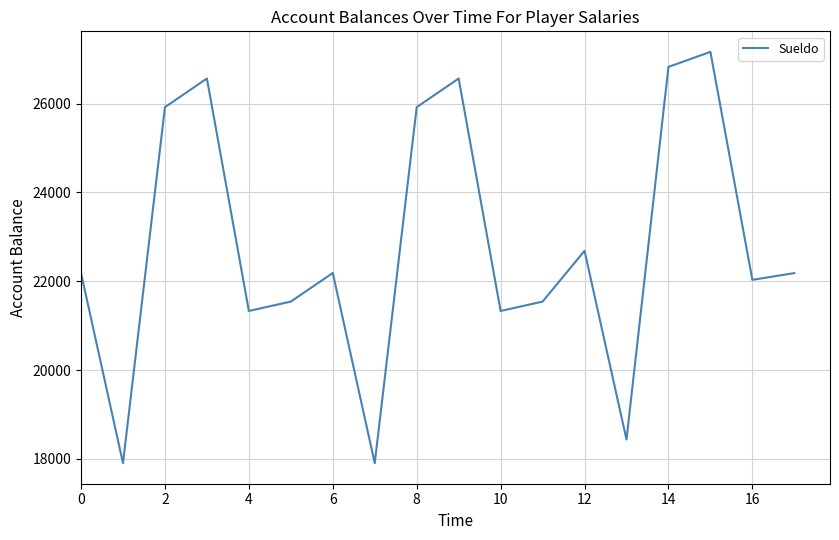

How many interior local peaks (higher than both neighbors) does the data have?

5